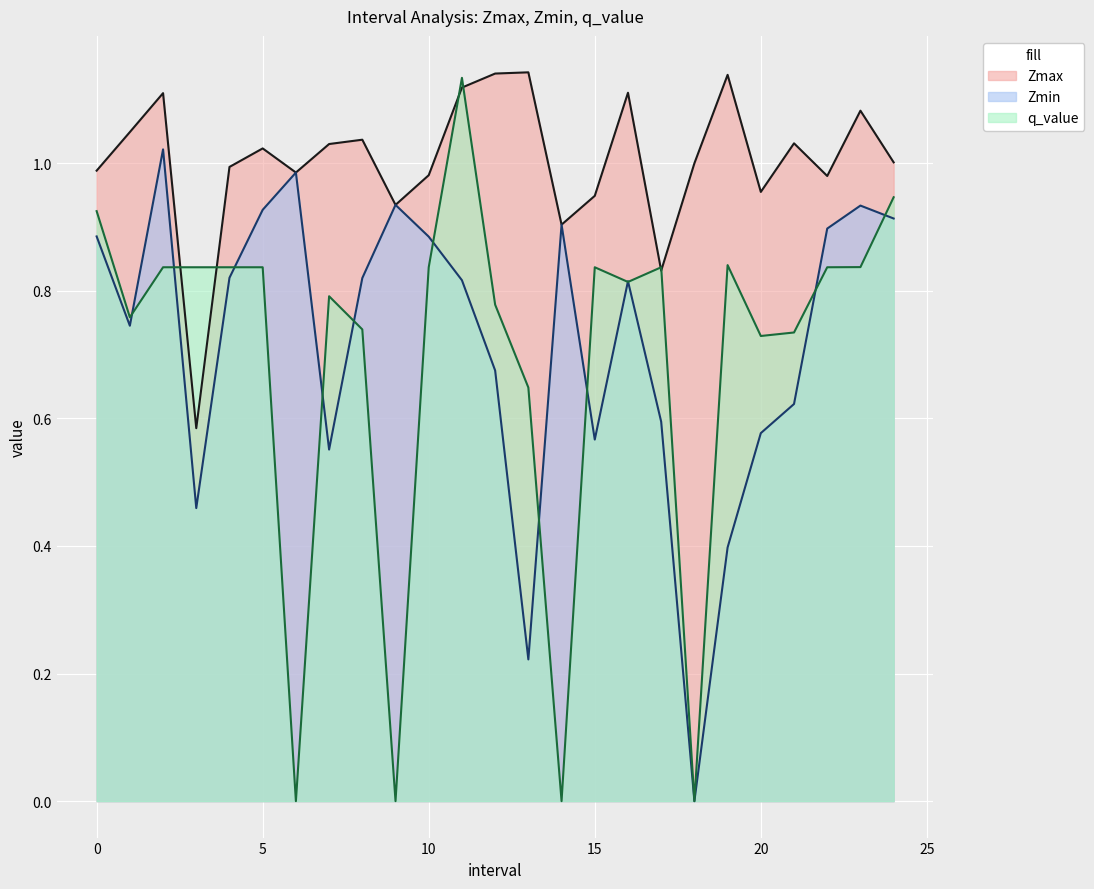

What is the sum of the Zmin values at 15.0 and 22.0?

1.5